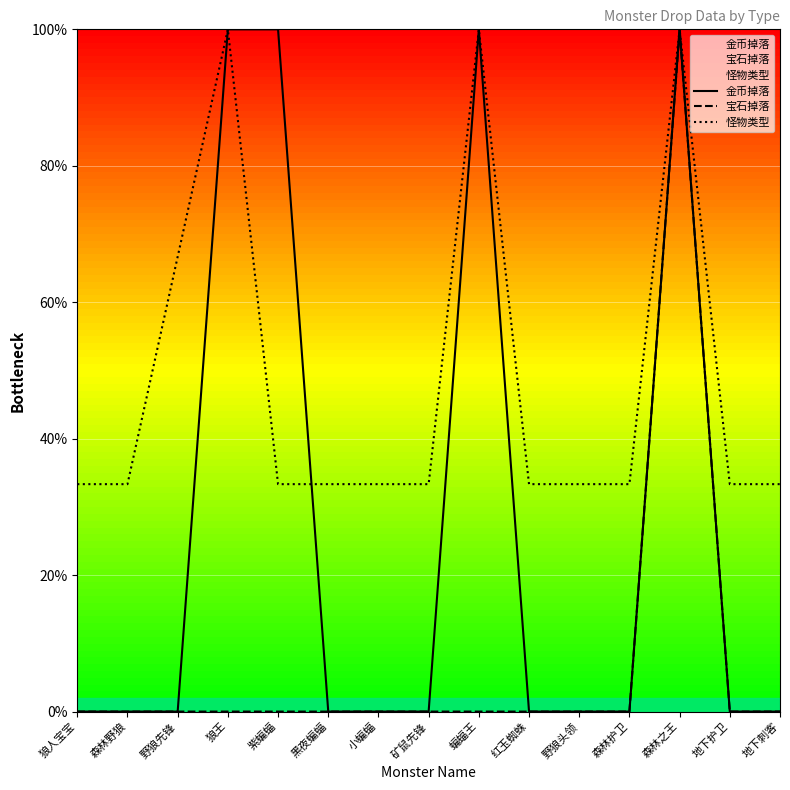

What is the label of the 12th point from the left?

森林护卫